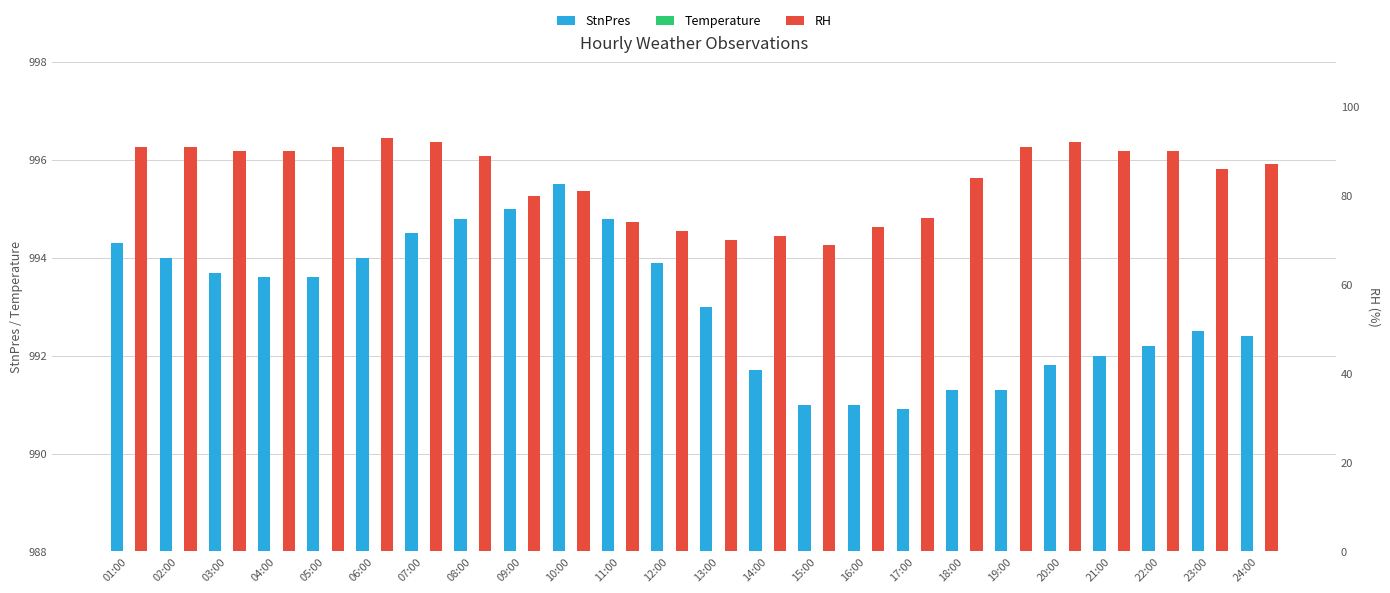

Between 13:00 and 21:00, which is larger?

13:00